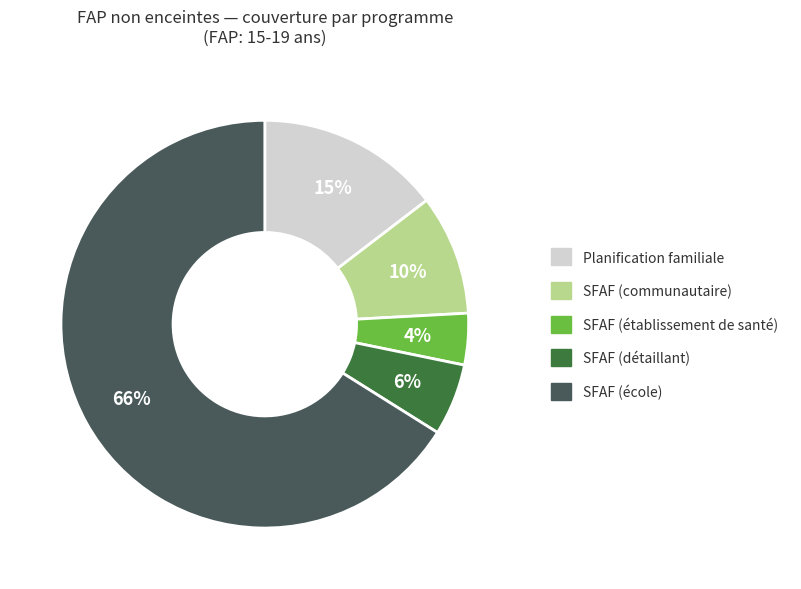

Which has a higher value, SFAF (détaillant) or Planification familiale?

Planification familiale